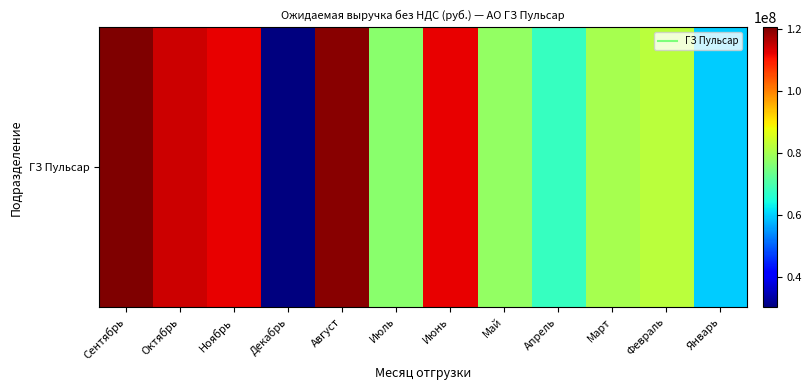

What is the greatest value displayed?

120648880